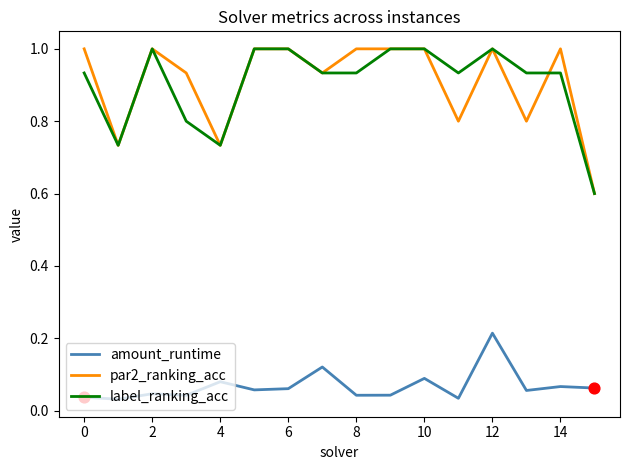

At how many categories does at least one series exceed 0?

16